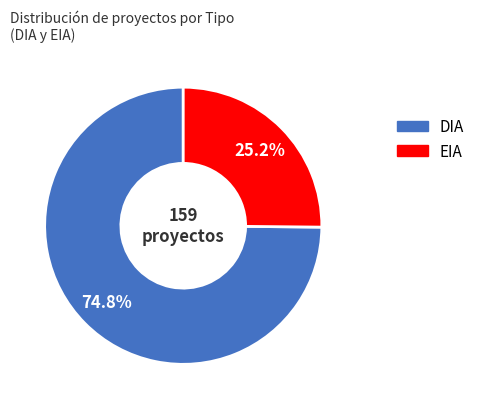

The DIA slice represents 75% of the pie. True or false?

True